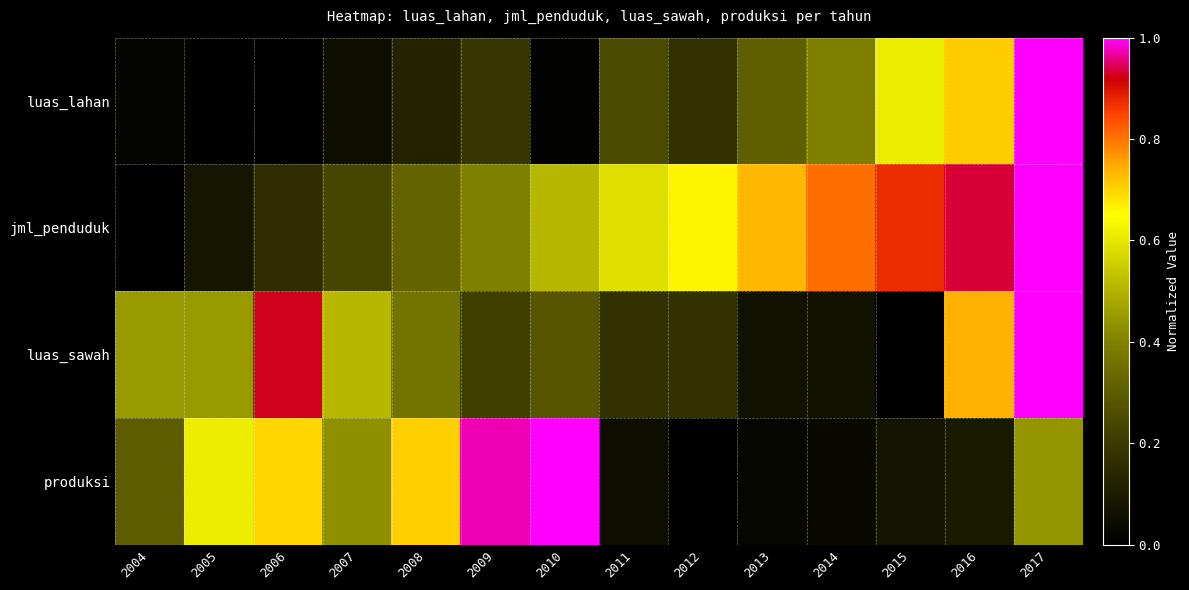

Reading left to right, extract all data points from this chart.

luas_lahan: 2004=0.0	2005=0.0	2006=0.0	2007=0.1	2008=0.1	2009=0.2	2010=0.0	2011=0.3	2012=0.2	2013=0.3	2014=0.4	2015=0.6	2016=0.7	2017=1.0
jml_penduduk: 2004=0.0	2005=0.1	2006=0.2	2007=0.2	2008=0.3	2009=0.4	2010=0.5	2011=0.6	2012=0.7	2013=0.7	2014=0.8	2015=0.9	2016=0.9	2017=1.0
luas_sawah: 2004=0.5	2005=0.5	2006=0.9	2007=0.5	2008=0.4	2009=0.2	2010=0.3	2011=0.2	2012=0.2	2013=0.1	2014=0.1	2015=0.0	2016=0.7	2017=1.0
produksi: 2004=0.3	2005=0.6	2006=0.7	2007=0.4	2008=0.7	2009=1.0	2010=1.0	2011=0.1	2012=0.0	2013=0.0	2014=0.0	2015=0.1	2016=0.1	2017=0.4